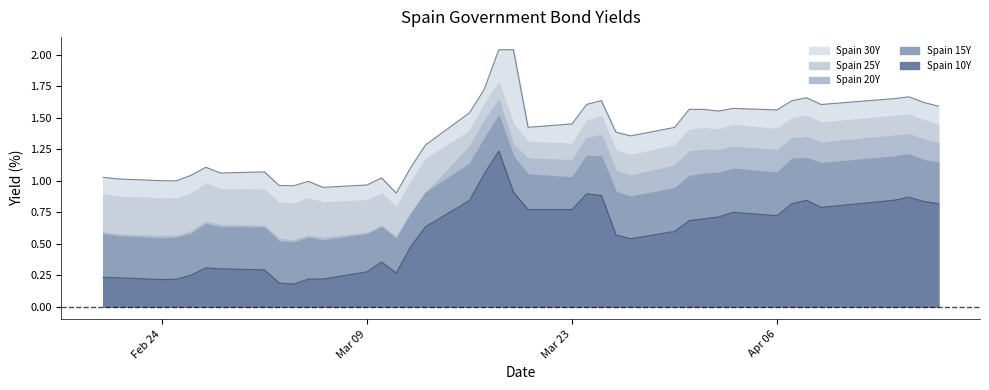

How many values in the Spain 30Y series exceed 1?

32